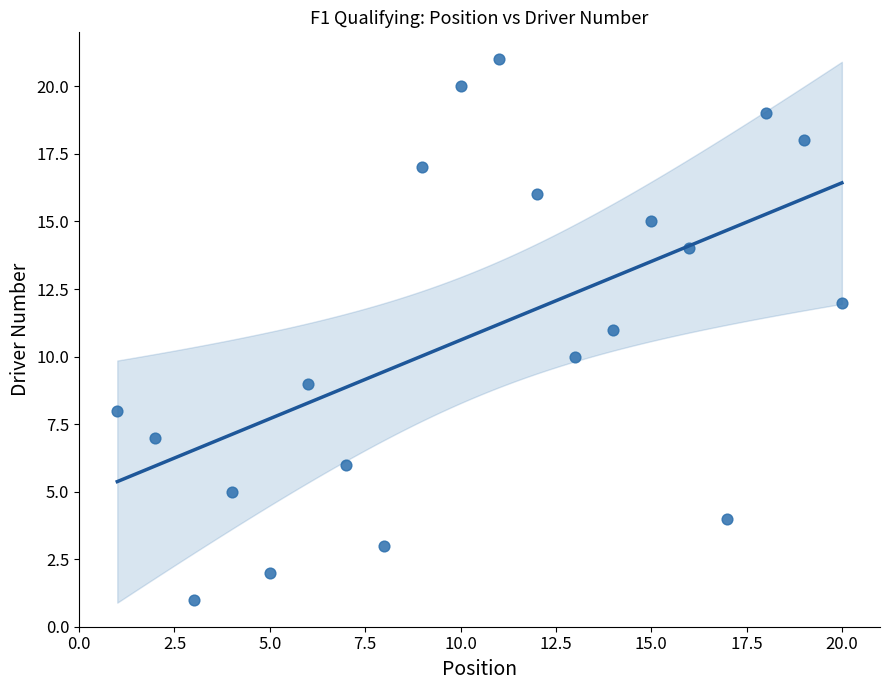

What is the range of X values (max minus min)?

19